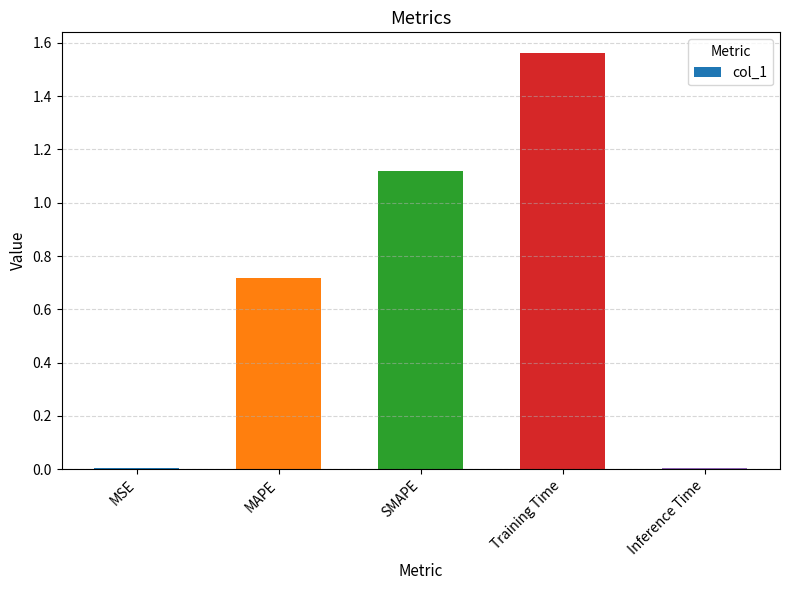

What is the sum of all values?

3.4